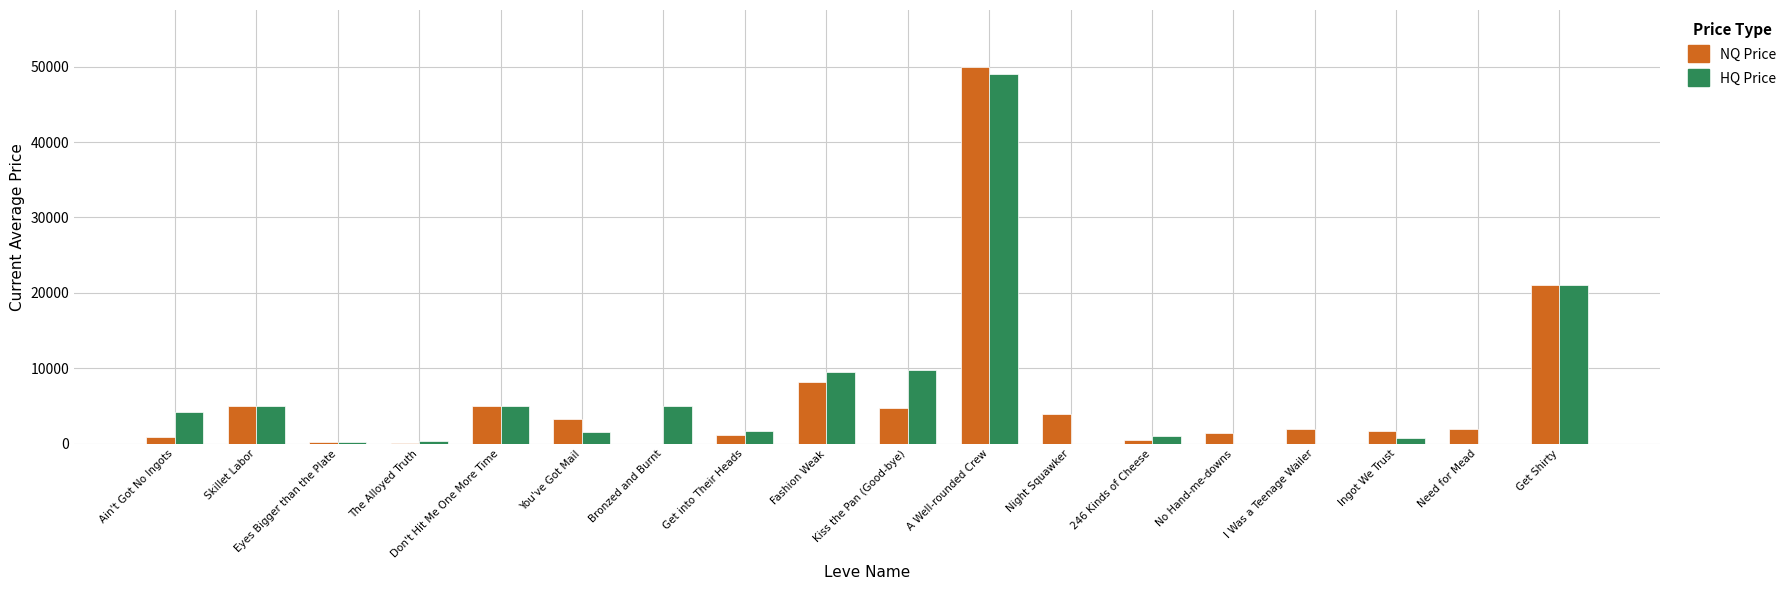

Where is NQ Price nearest to the value 25000?

Get Shirty